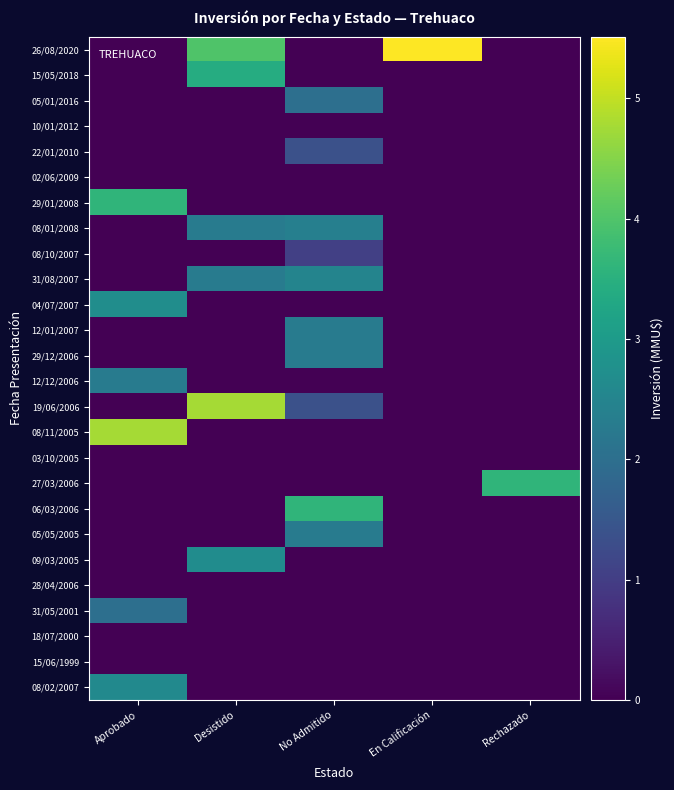

At how many categories does at least one series exceed 3?

5